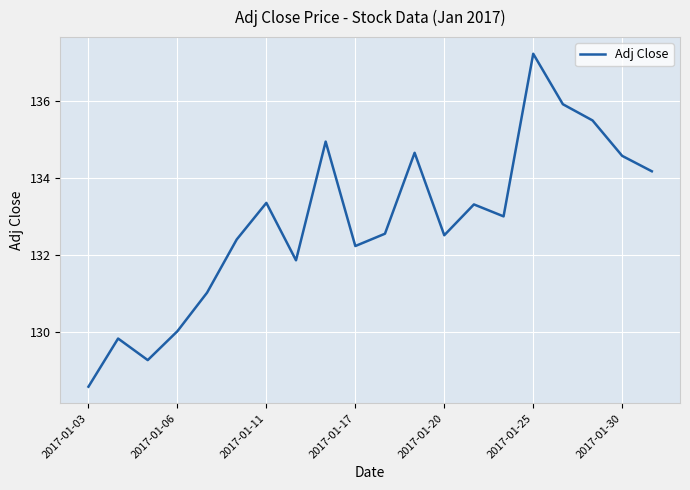

What is the minimum value shown in the chart?

128.6